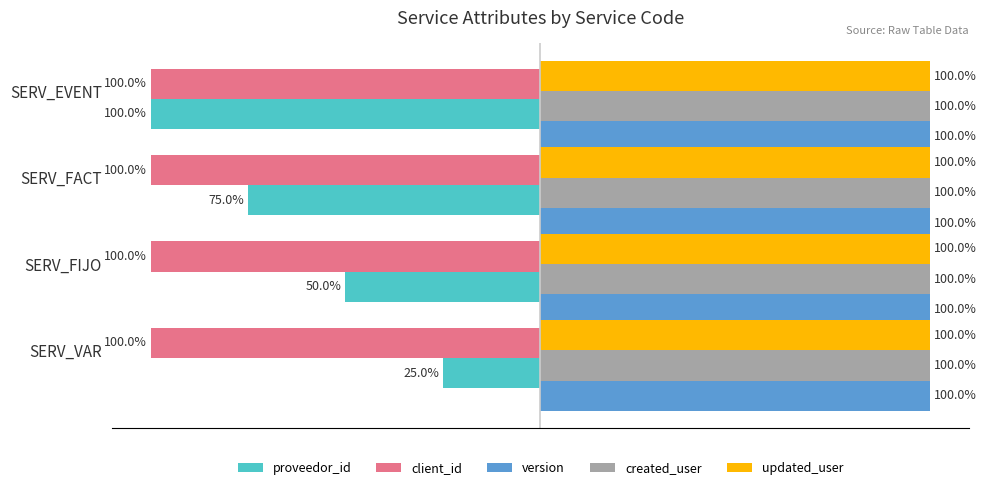

Is the value of proveedor_id at SERV_FIJO greater than the value of updated_user at SERV_FIJO?

No